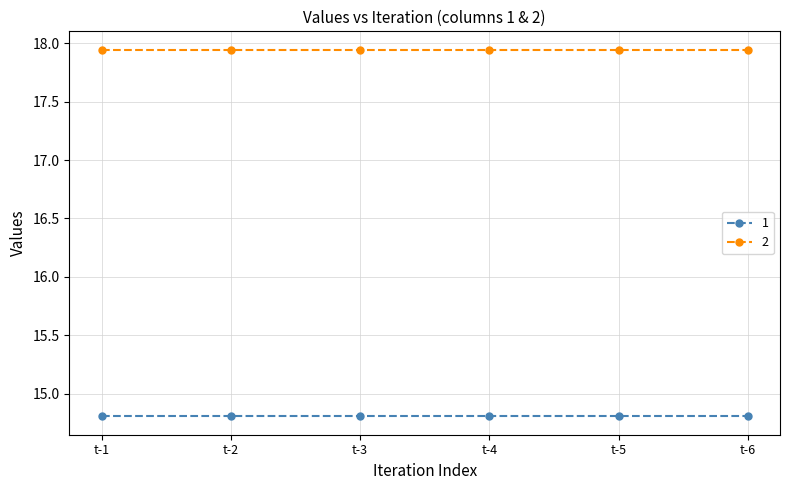

Which series has the largest total across all categories?

2